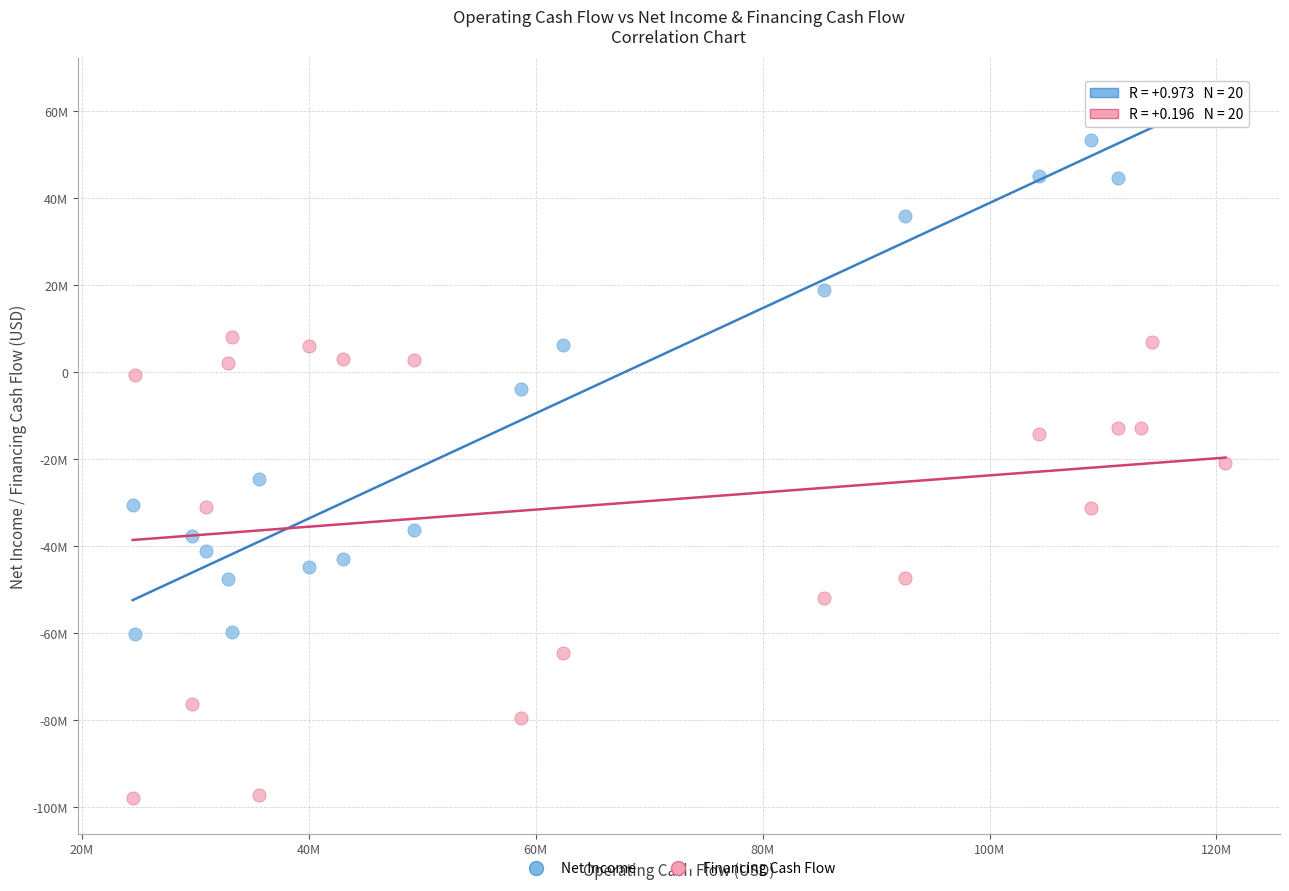

Which series contains the highest Y value?

Net Income